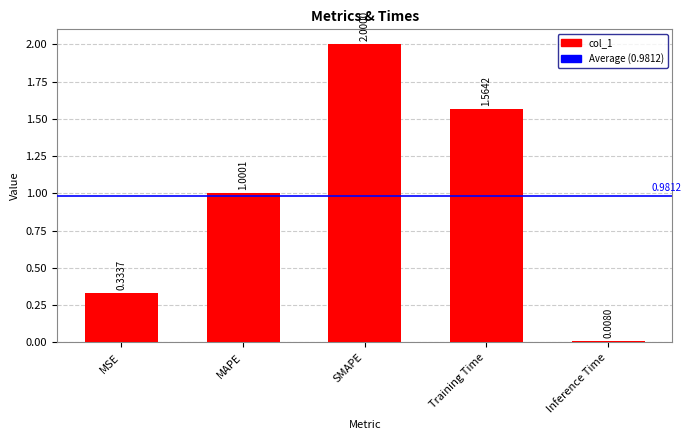

Rank the categories by value from lowest to highest.

Inference Time, MSE, MAPE, Training Time, SMAPE